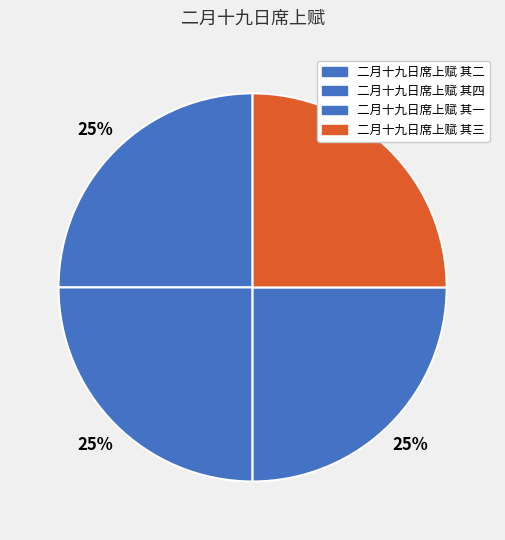

How many segments does this pie chart have?

4